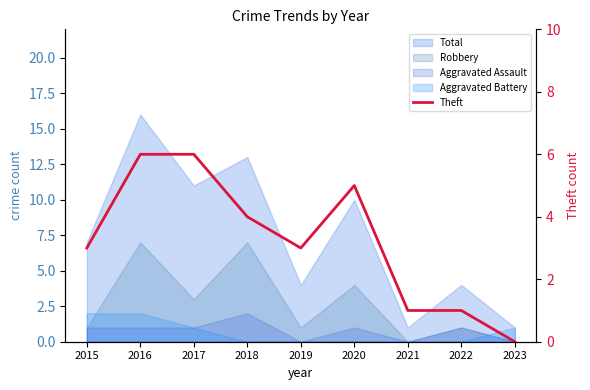

How many points are lower than both their immediate neighbors (excluding endpoints)?

1